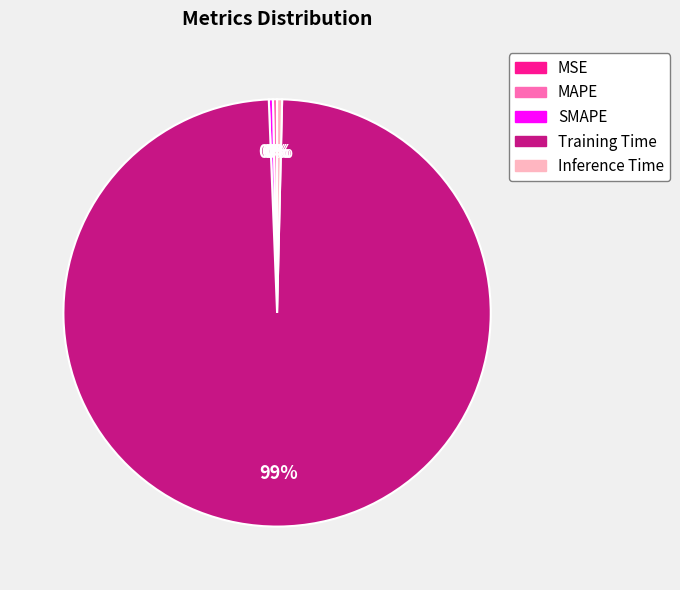

Which slice is the largest?

Training Time